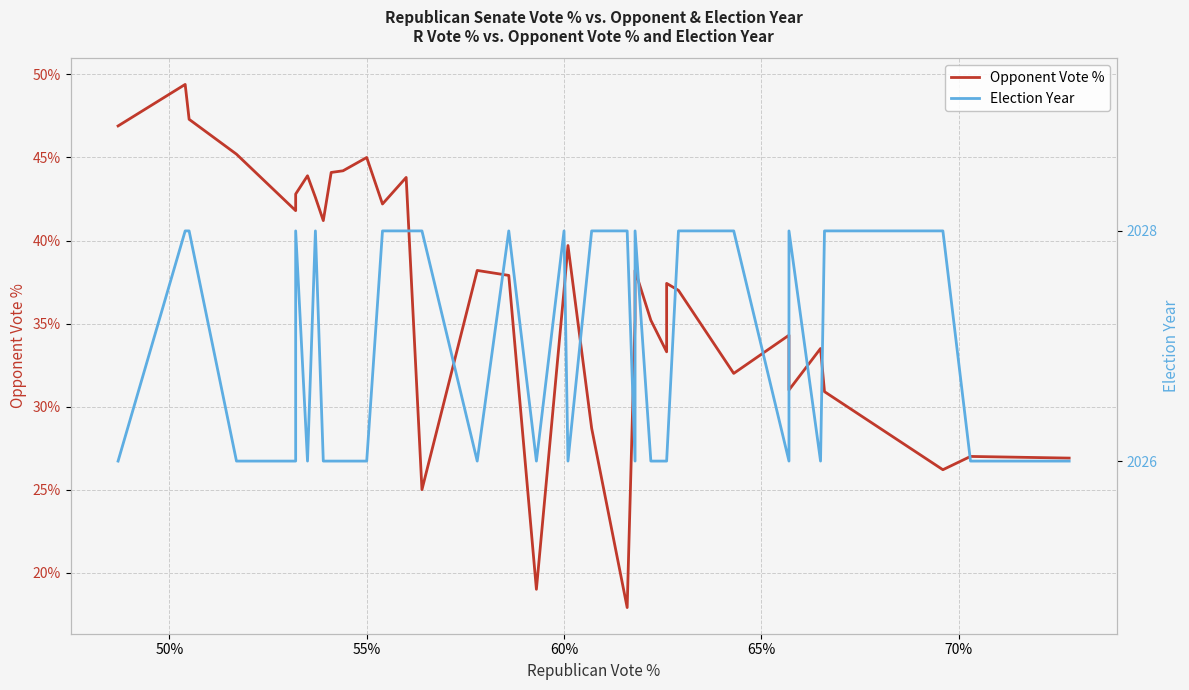

How many distinct data groups are displayed?

2